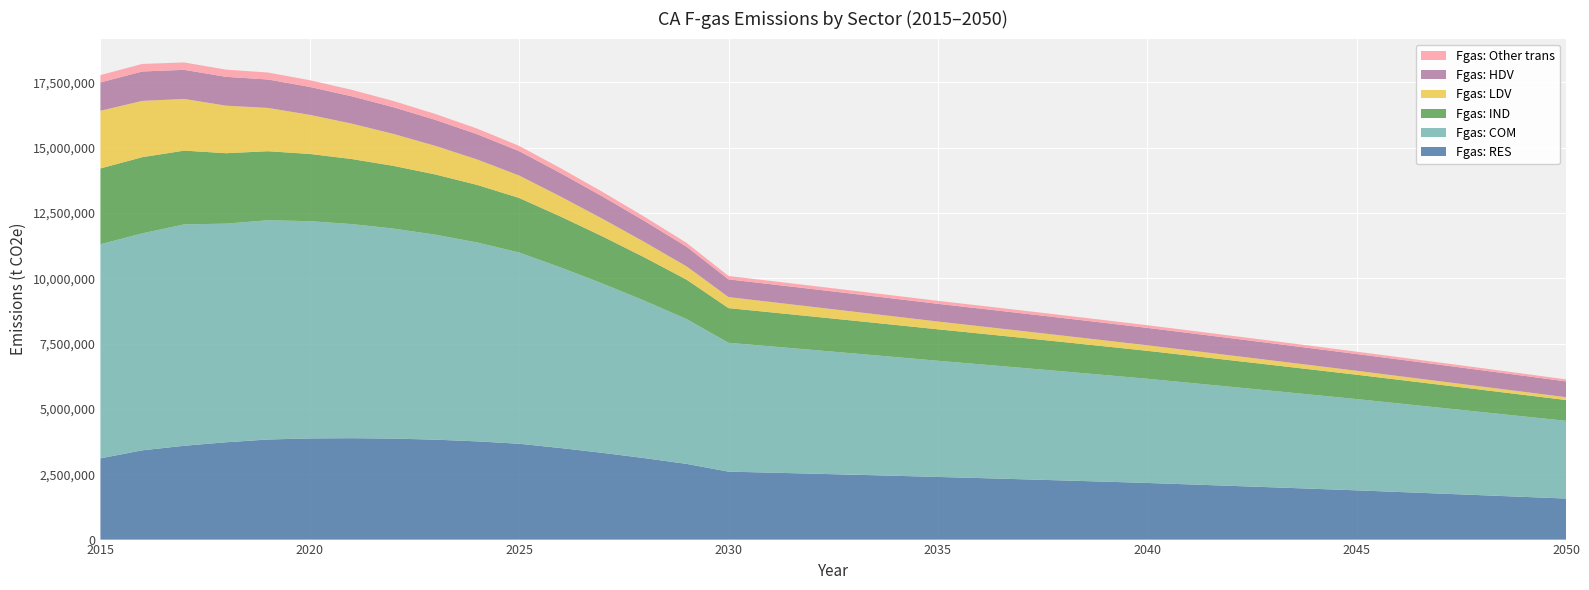

Reading right to left, transcribe all the data shown in this chart.

Fgas: RES: 1570641.7	1634059.2	1697253.2	1760195.1	1822855.5	1885204.4	1943139.6	2000386.7	2056908.3	2112666.2	2167621.3	2216259.4	2263664.9	2309793.1	2354598.1	2398033.1	2441232.4	2483136.2	2523705.8	2562901.9	2600684.3	2896791.8	3116605.7	3318417.6	3502345.3	3668506.3	3759399.8	3825038.3	3865611.2	3881306.5	3872311.6	3831197.9	3725060.9	3591306.7	3416581.7	3109106.6
Fgas: COM: 2974563.8	3078768.4	3182603.1	3286146.0	3389472.7	3492656.4	3592212.7	3691476.5	3790503.6	3889346.7	3988055.5	4080677.2	4172799.7	4264444.6	4355629.1	4446365.5	4543348.3	4640379.2	4737477.5	4834658.4	4931932.9	5543250.0	6021300.7	6476659.7	6909527.2	7320048.9	7612750.6	7845452.5	8038928.7	8196166.5	8315699.5	8392535.9	8368392.7	8474161.1	8305102.7	8194903.1
Fgas: IND: 796972.3	824365.0	851611.2	878730.3	905741.0	932661.3	960159.8	987654.3	1015162.4	1042701.0	1070286.5	1097120.2	1123969.7	1150847.1	1177763.4	1204729.0	1229491.3	1254156.5	1278724.8	1303195.1	1327564.7	1508331.3	1656864.0	1802985.5	1946816.5	2088471.5	2203040.1	2305008.6	2400361.2	2490073.1	2573821.5	2642330.2	2696520.5	2823207.9	2916241.1	2902738.4
Fgas: LDV: 108972.4	116754.3	124826.6	133198.1	141860.3	150830.6	162047.4	173730.1	185885.3	198508.1	211625.1	227534.0	244065.5	261233.7	279061.5	297520.5	320674.5	344710.1	369700.2	395621.5	422469.6	507964.2	588711.0	674168.2	764221.4	858781.4	973704.4	1094719.5	1222074.3	1355792.7	1496032.3	1657169.8	1819295.9	1978449.4	2154411.1	2206838.9
Fgas: HDV: 604615.3	614494.5	623195.3	630712.9	637042.5	642179.1	648998.6	654810.9	659612.2	663398.1	666164.7	670218.9	673381.3	675648.2	677016.2	677481.5	679430.7	680473.5	680915.1	680451.9	678618.4	752588.7	805841.2	853176.4	895433.3	932443.2	966111.3	995234.0	1022756.1	1045763.2	1068691.9	1088555.5	1103781.1	1113866.5	1126112.0	1085965.8
Fgas: Other trans: 77358.0	79901.4	82420.1	84915.7	87389.7	89843.6	92361.3	94868.0	97364.9	99853.4	102334.5	104903.1	107473.5	110046.8	112624.0	115206.3	117899.6	120607.4	123330.6	126070.3	128827.4	146289.0	160604.6	174668.0	188490.5	202082.9	214575.0	226052.5	237097.1	247808.6	258160.1	267006.9	275137.6	283430.6	288751.5	280607.1